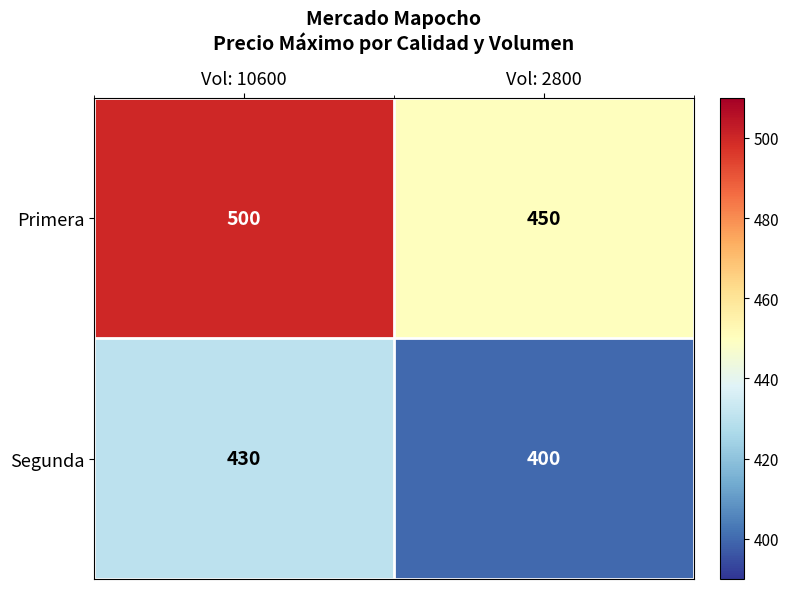

Rank the series by their average value, from highest to lowest.

Primera, Segunda